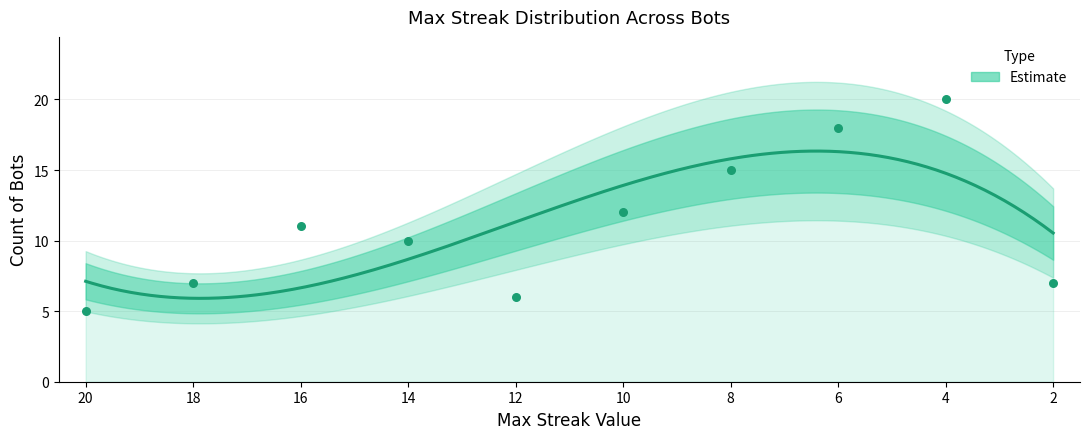

At which category is the sum across all series the highest?

4